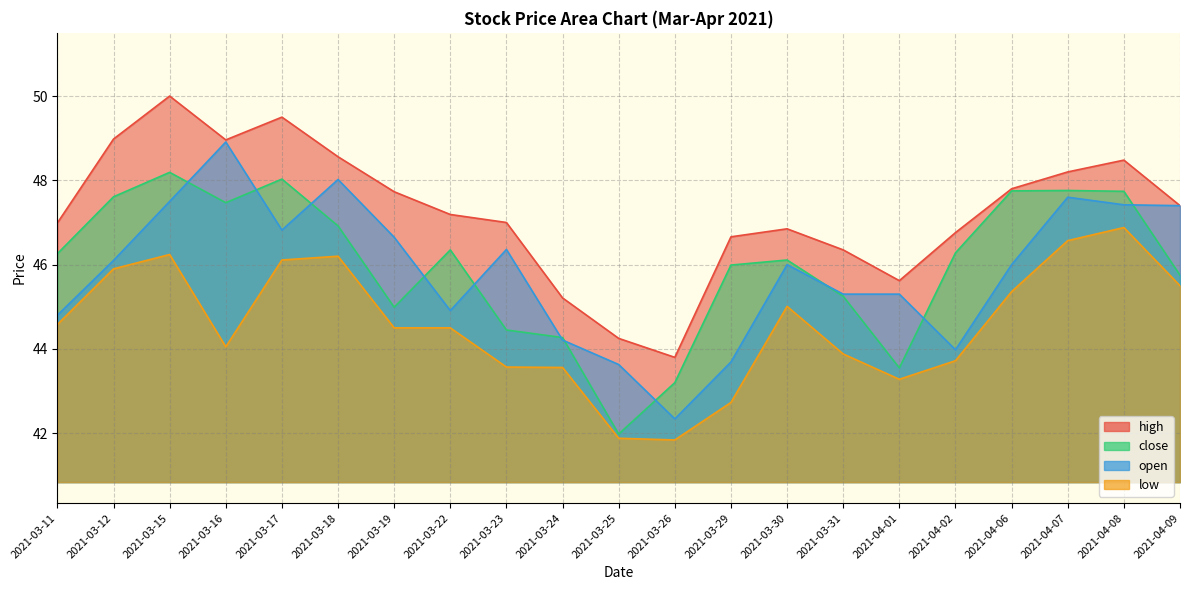

What is the highest value of the close series?

48.2